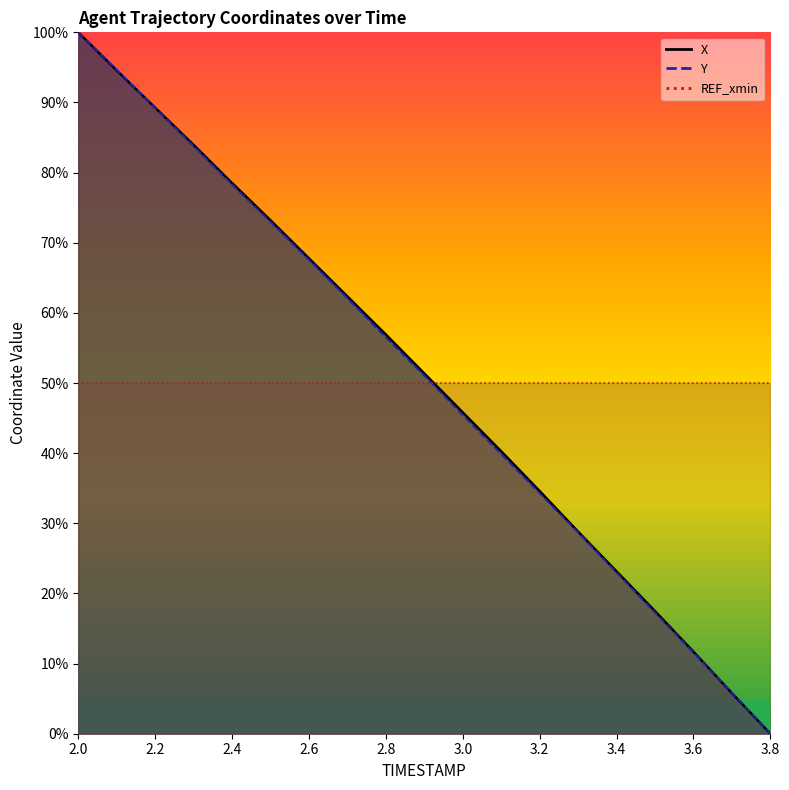

Is it true that Y equals 0.5 at 2.4?

False